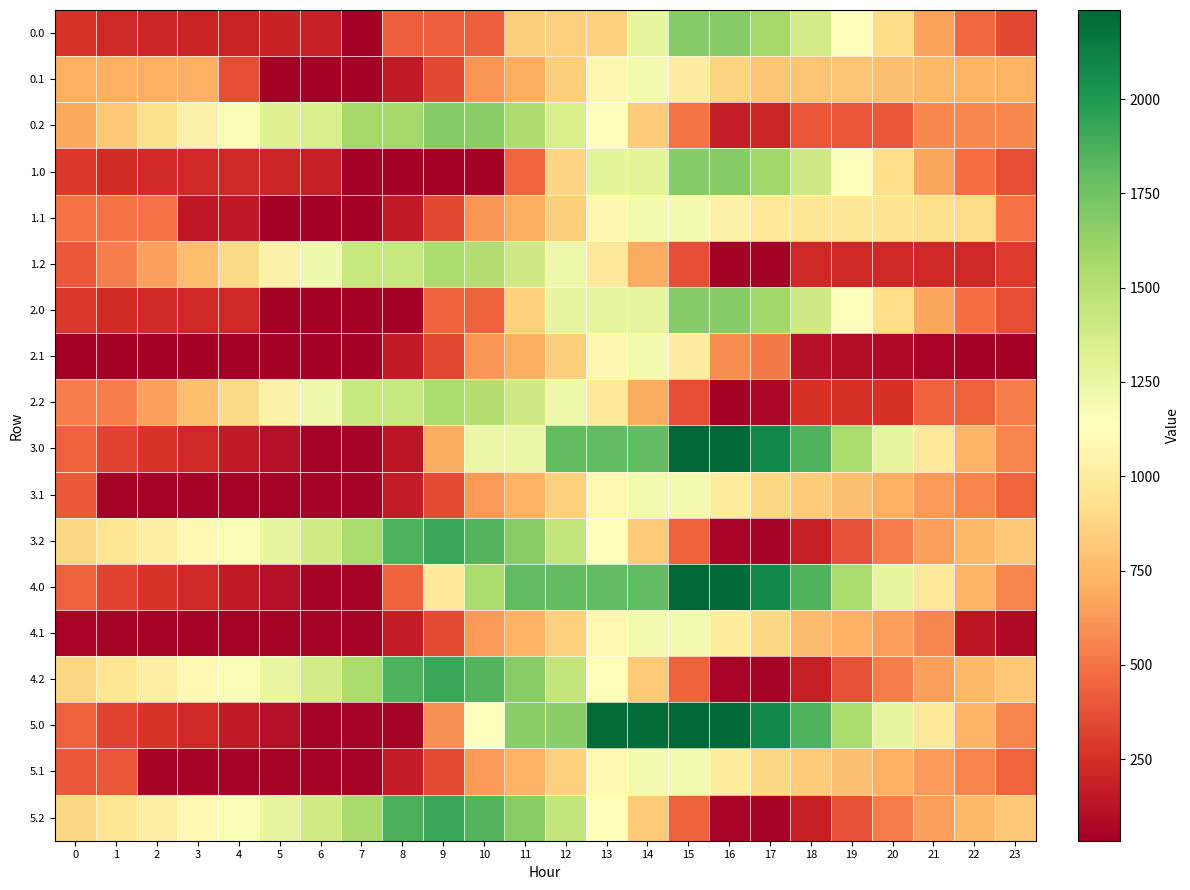

Which has a higher value, 7 or 15?

15